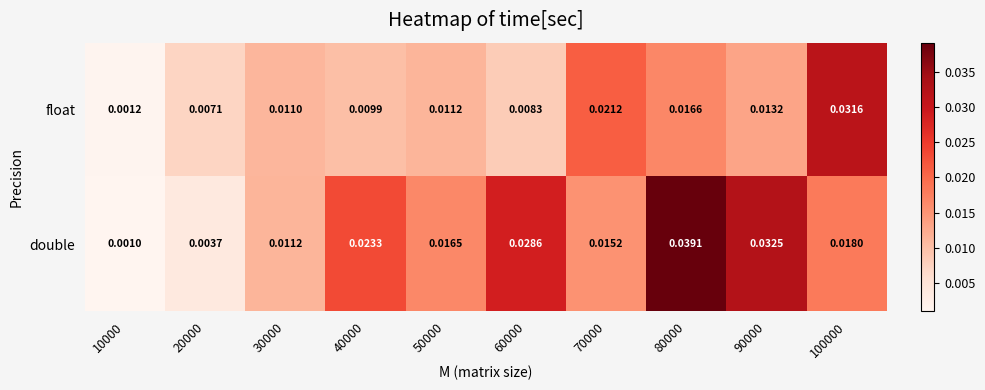

At 60000, list the series in order from smallest to largest.

float, double